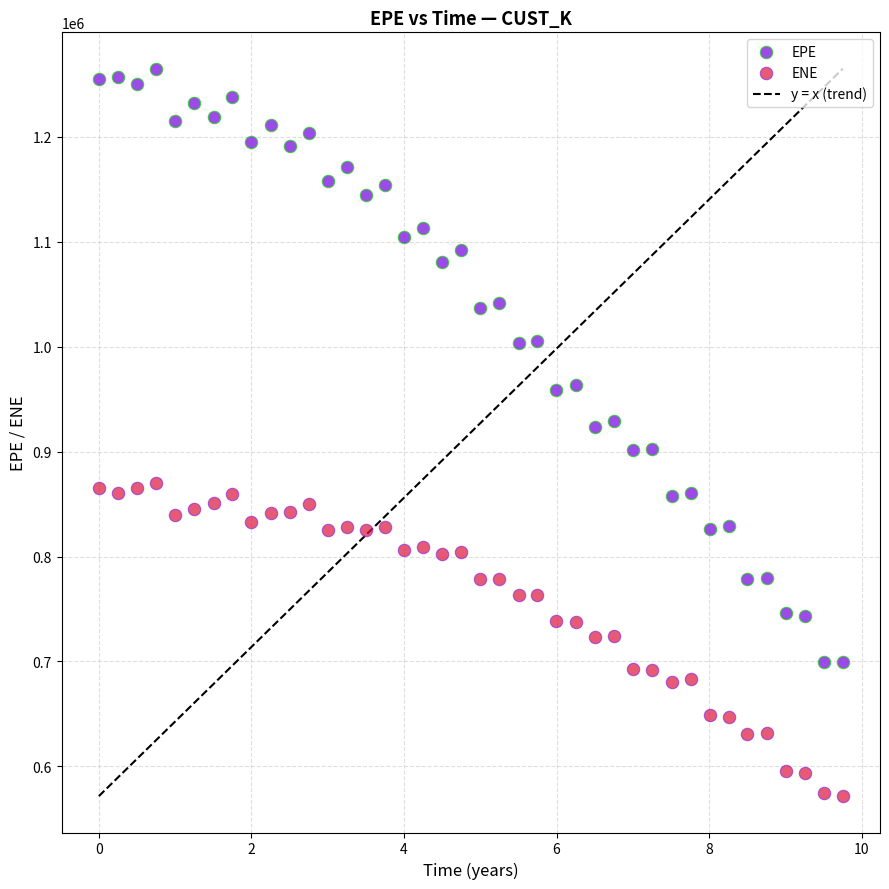

Which series contains the highest Y value?

EPE